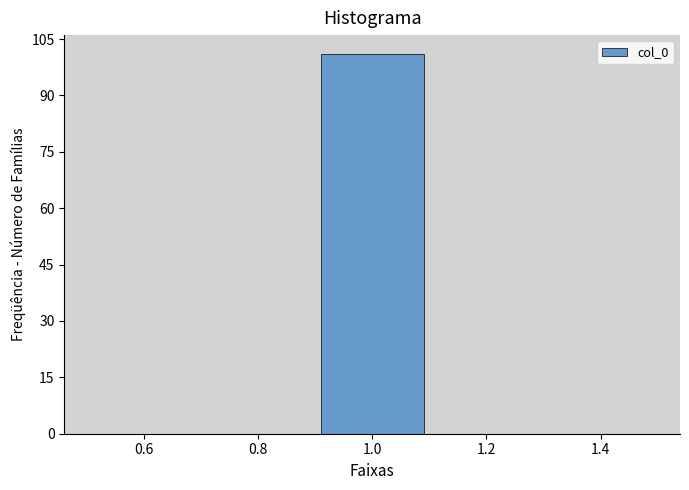

Which range on the x-axis has the tallest bar?

0.9 to 1.1